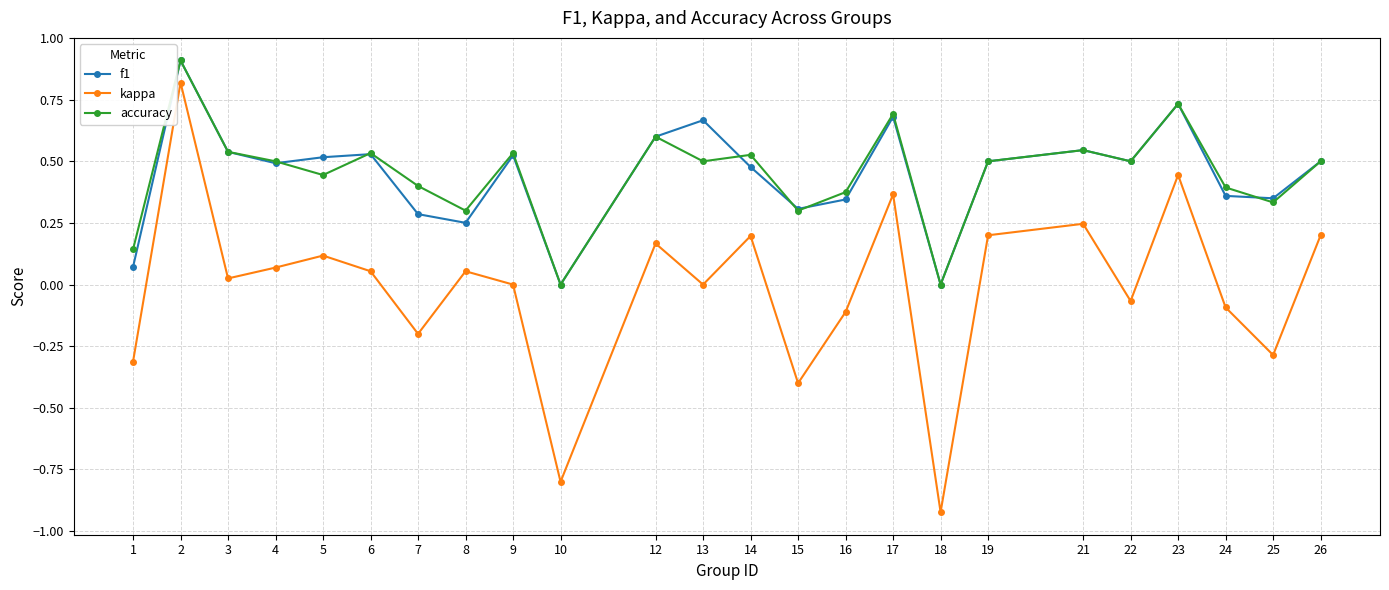

How many interior local peaks does the accuracy series have?

8